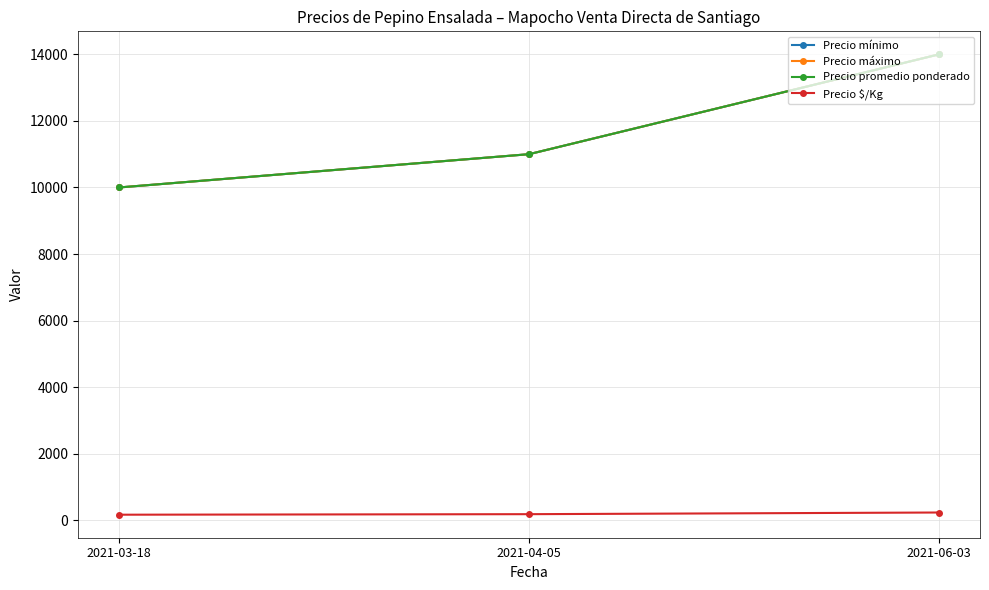

What are all the series names shown in the legend?

Precio mínimo, Precio máximo, Precio promedio ponderado, Precio $/Kg